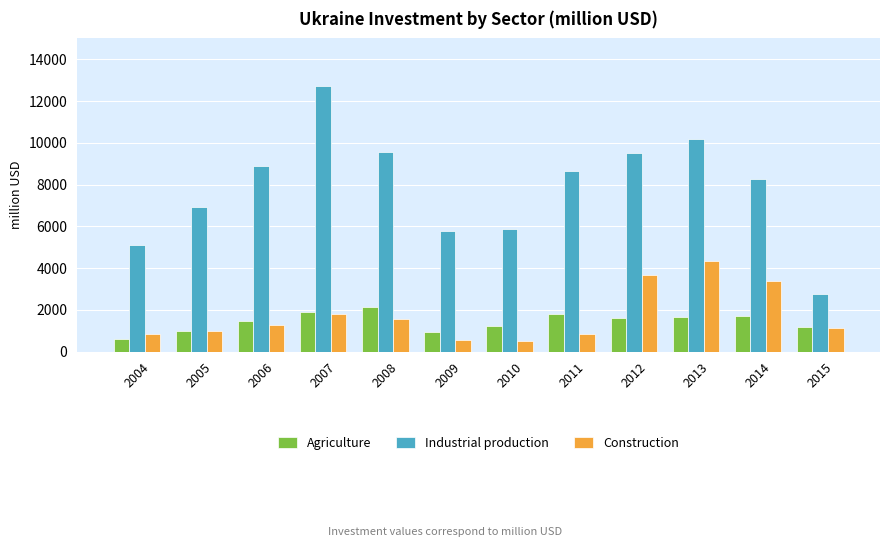

What is the sum of all Construction values?

20794.2